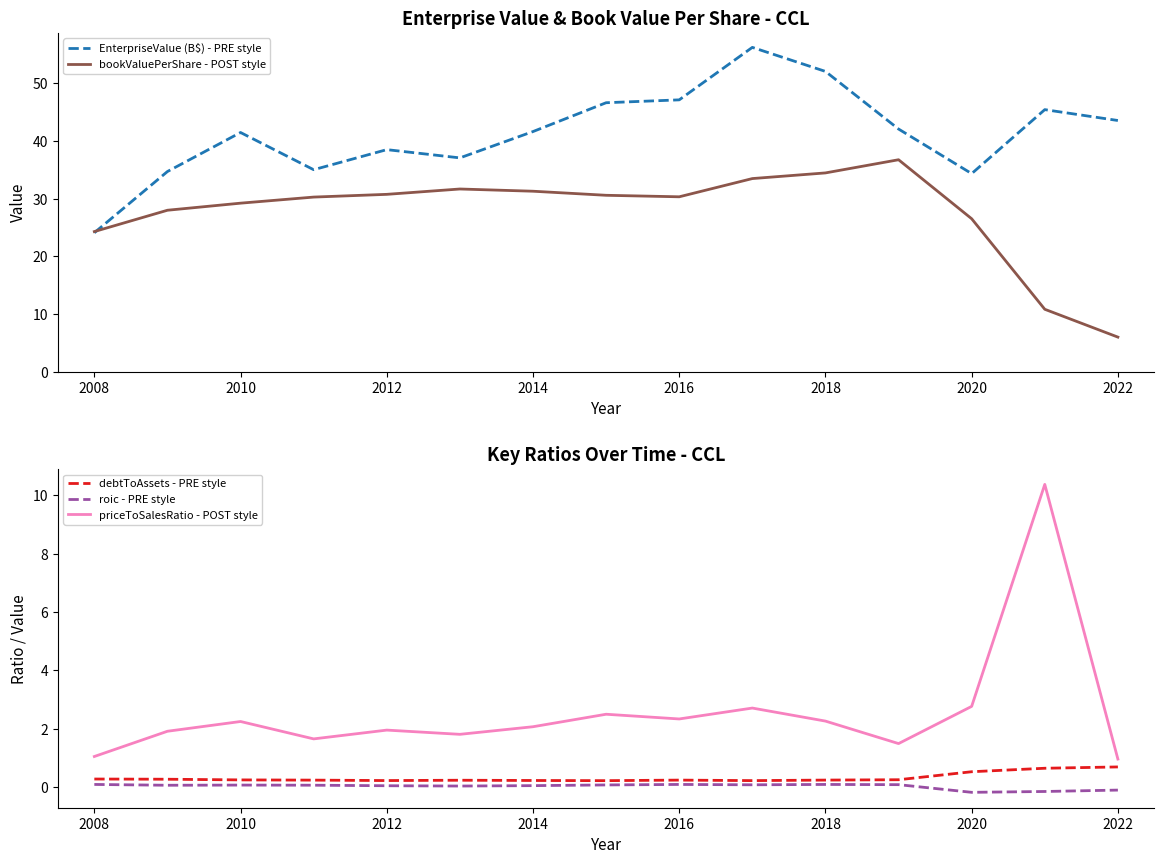

True or false: roic - PRE style and priceToSalesRatio - POST style cross at least once.

False